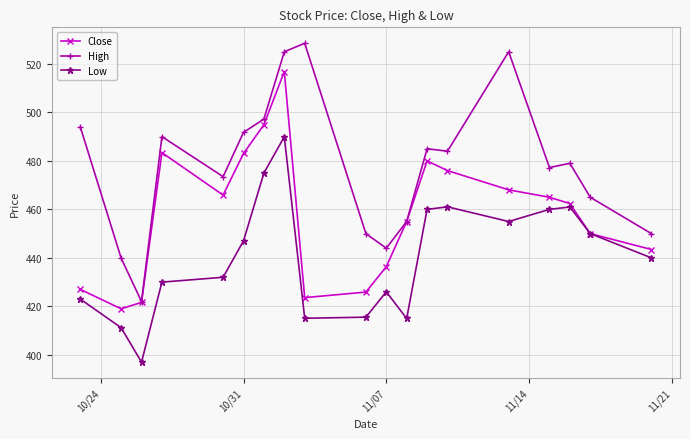

List the series in order of their peak value, highest first.

High, Close, Low